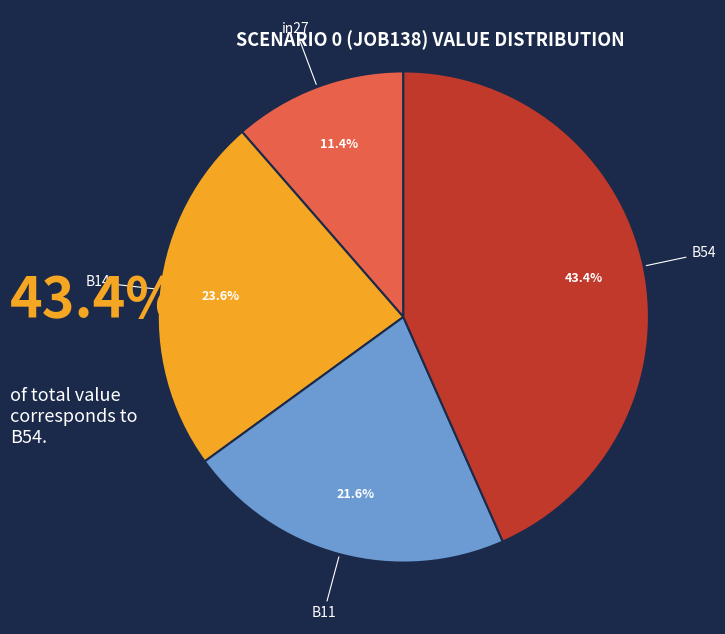

Rank the categories by value from highest to lowest.

B54, B14, B11, in27